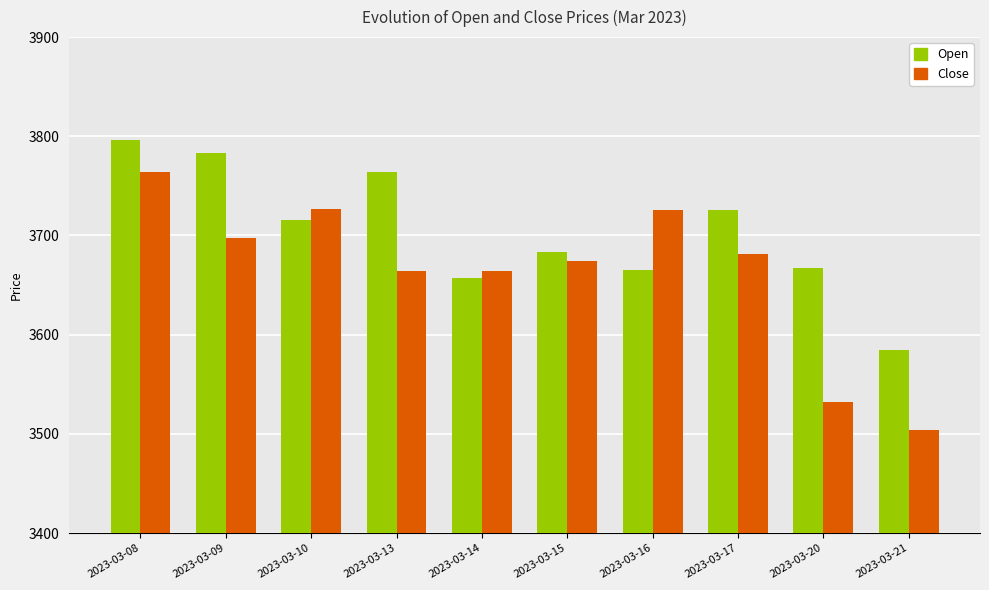

Rank the series by their average value, from lowest to highest.

Close, Open